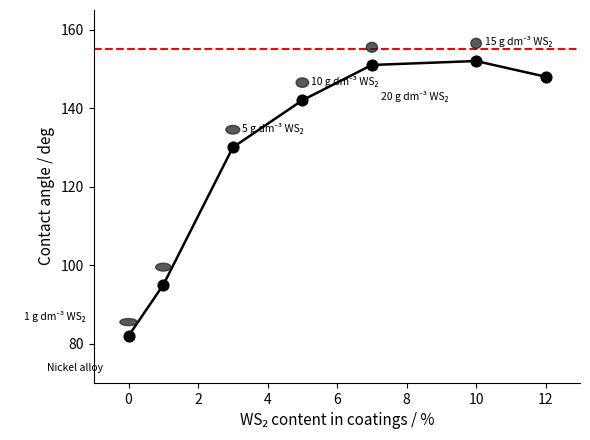

True or false: there are more than 0 points higher than both neighbors.

True